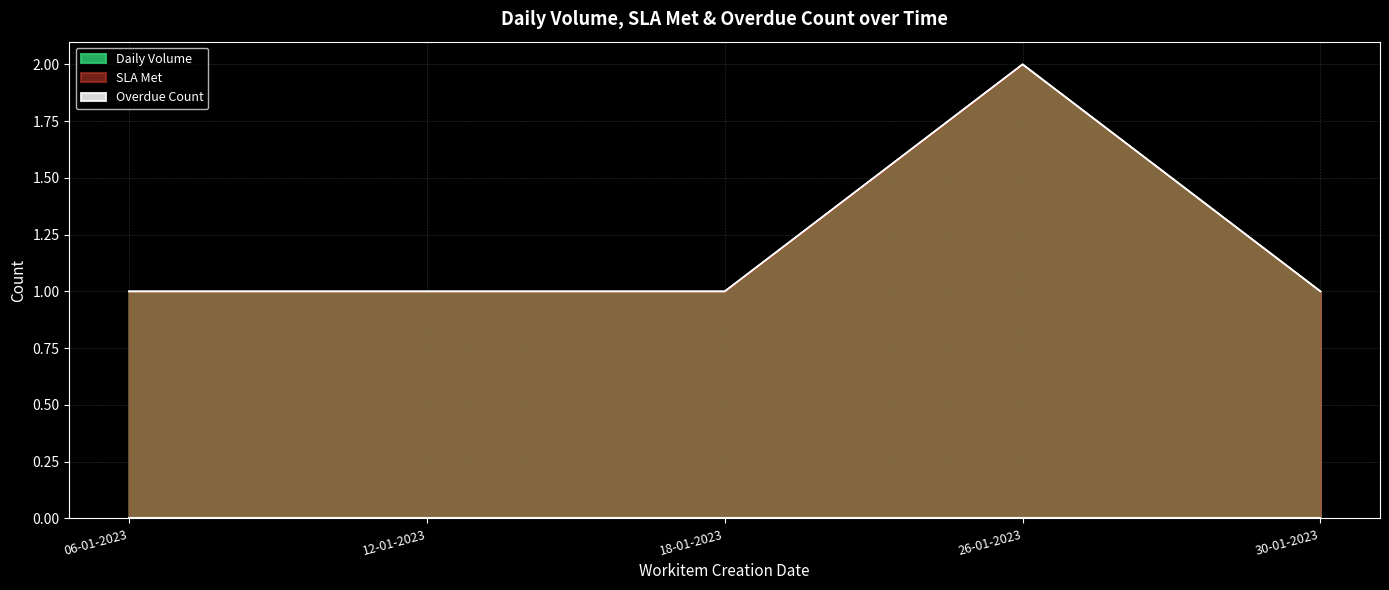

List the series in order of their peak value, lowest first.

Daily Volume, SLA Met